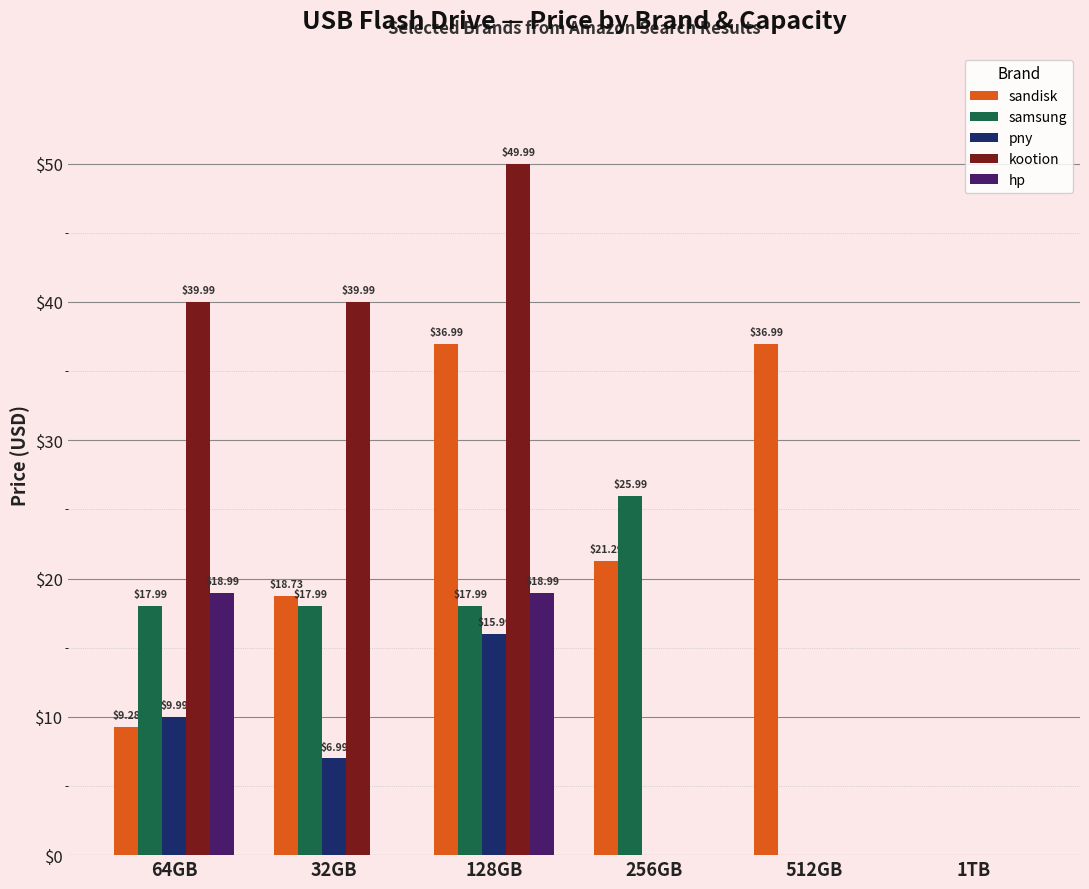

Which series changed the most between 128GB and 512GB?

kootion